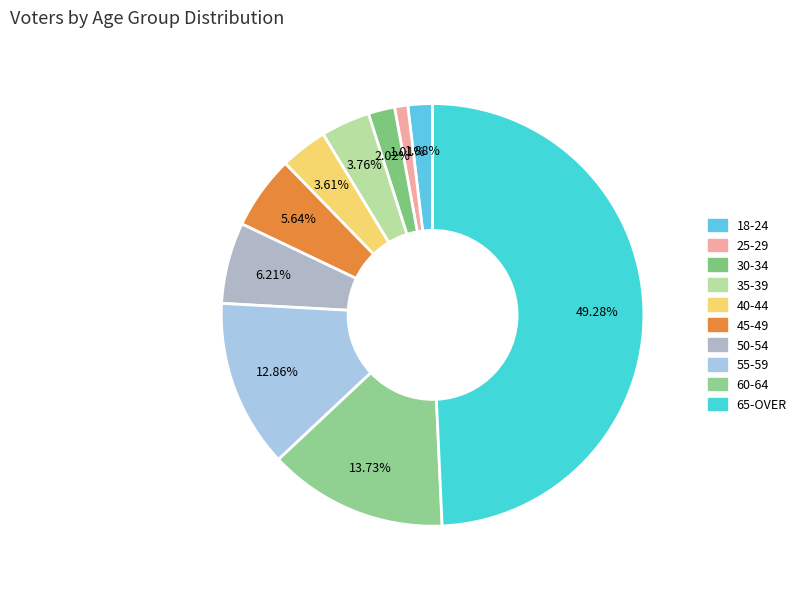

To the nearest percent, what percentage of the pie is 45-49?

6%